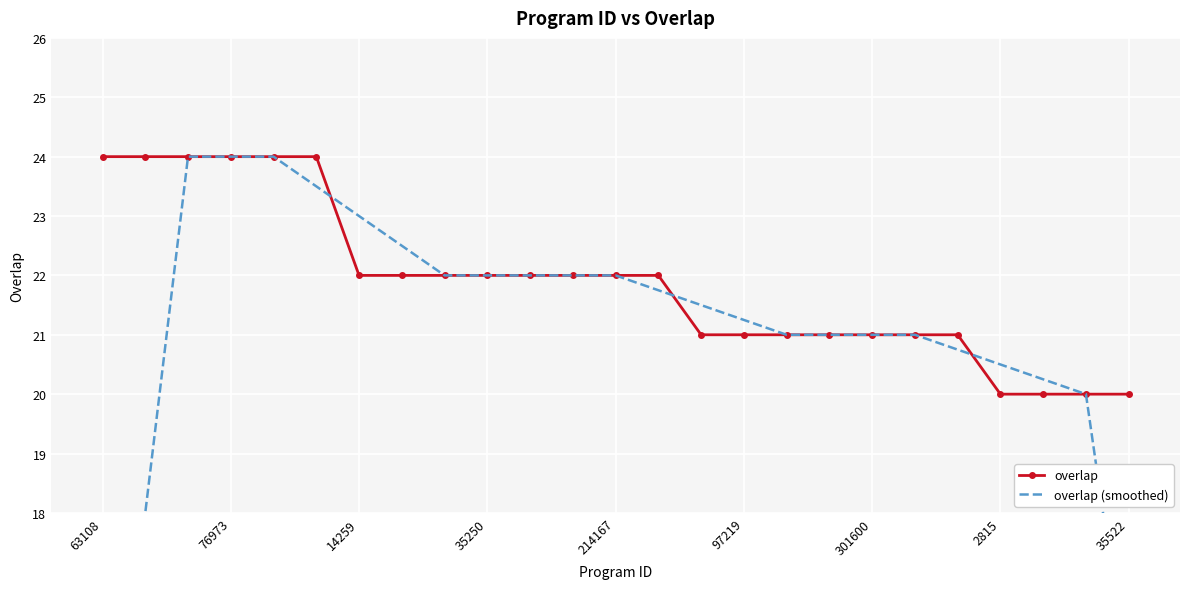

The value of overlap at 97219 is 36.4. True or false?

False